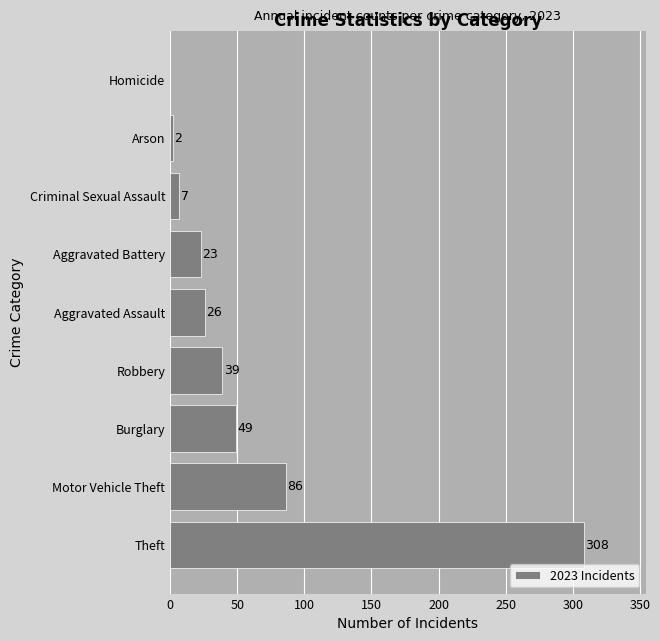

At which label is the value closest to 154?

Motor Vehicle Theft